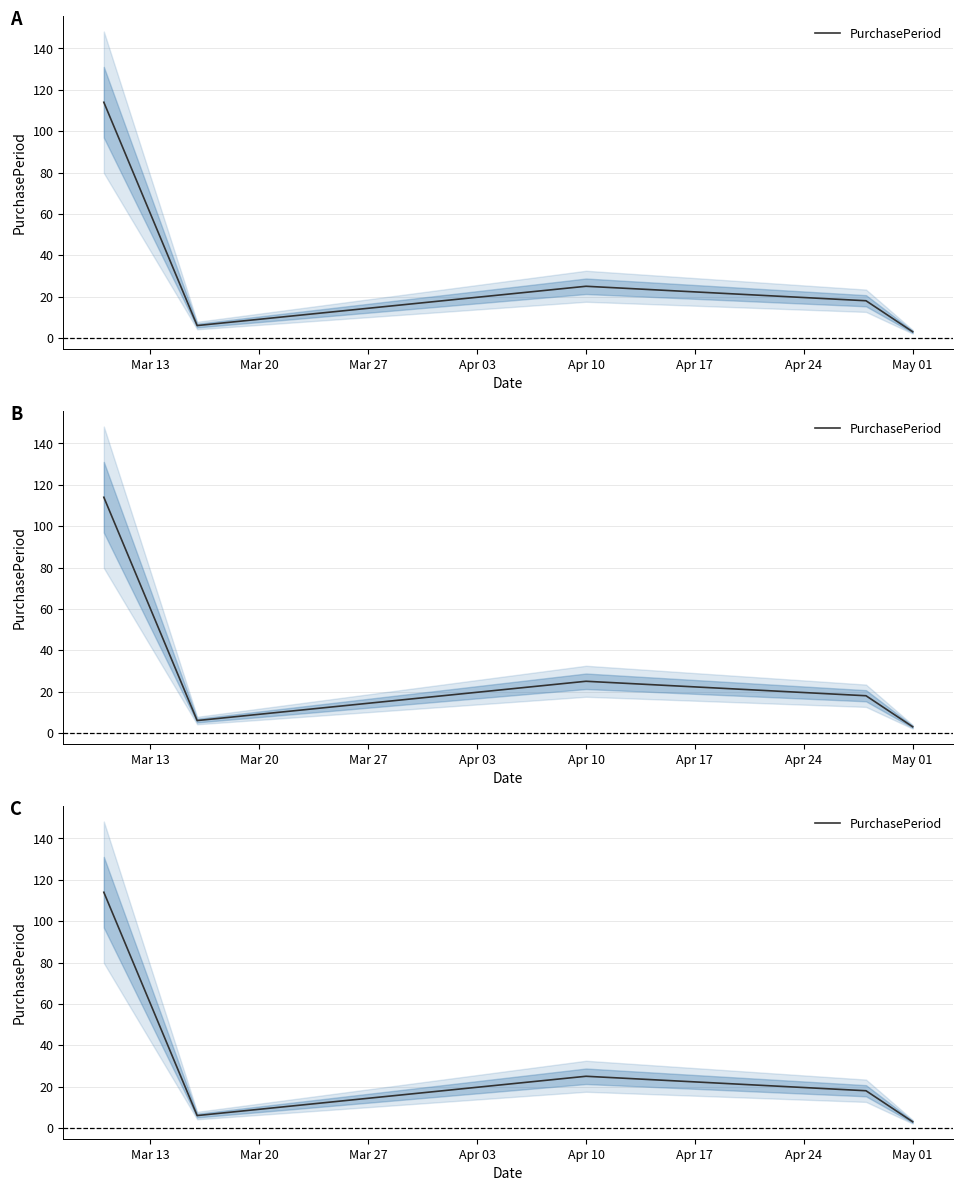

Count the number of values greater than 18.

2